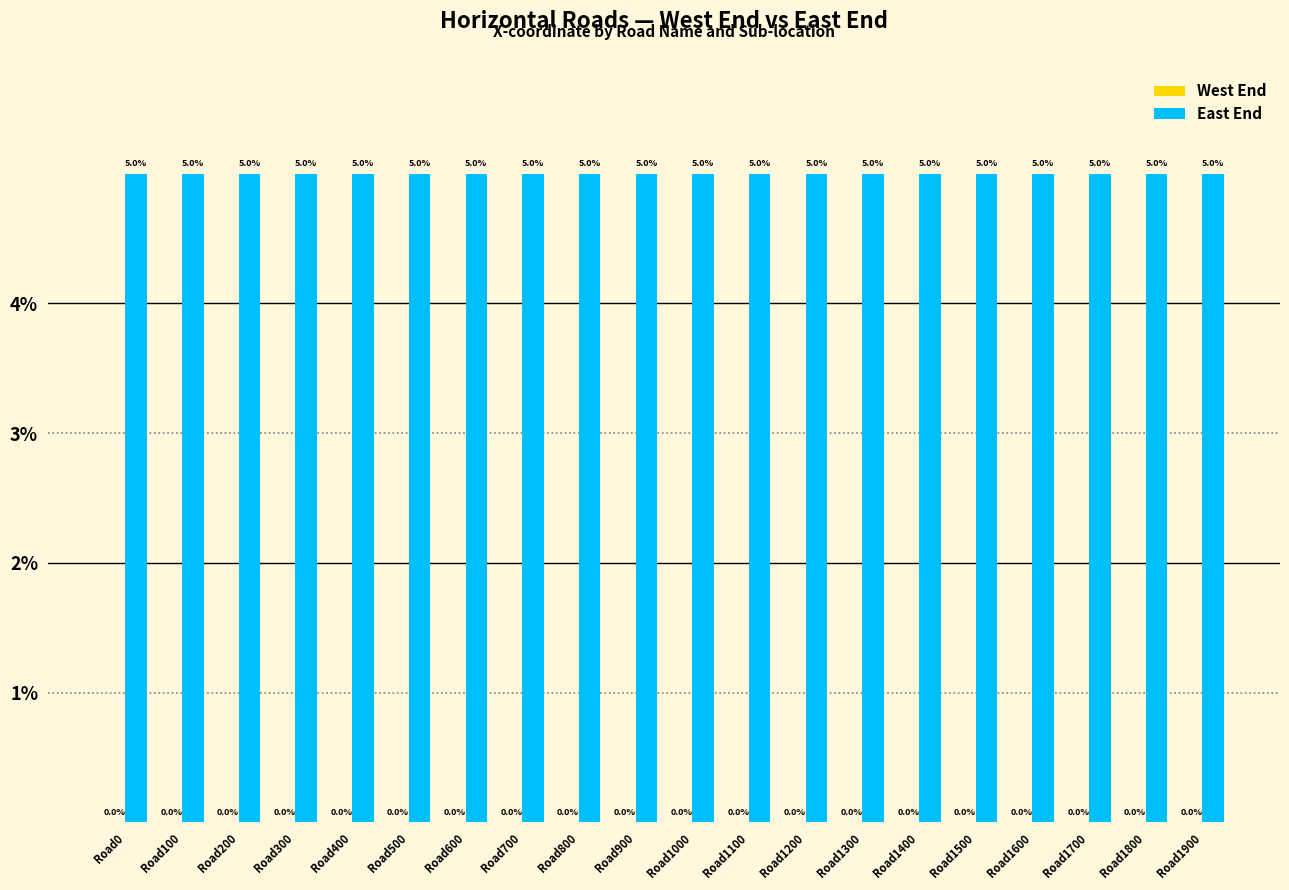

Reading left to right, list all the values displayed in this chart.

West End: Road0=0	Road100=0	Road200=0	Road300=0	Road400=0	Road500=0	Road600=0	Road700=0	Road800=0	Road900=0	Road1000=0	Road1100=0	Road1200=0	Road1300=0	Road1400=0	Road1500=0	Road1600=0	Road1700=0	Road1800=0	Road1900=0
East End: Road0=5	Road100=5	Road200=5	Road300=5	Road400=5	Road500=5	Road600=5	Road700=5	Road800=5	Road900=5	Road1000=5	Road1100=5	Road1200=5	Road1300=5	Road1400=5	Road1500=5	Road1600=5	Road1700=5	Road1800=5	Road1900=5